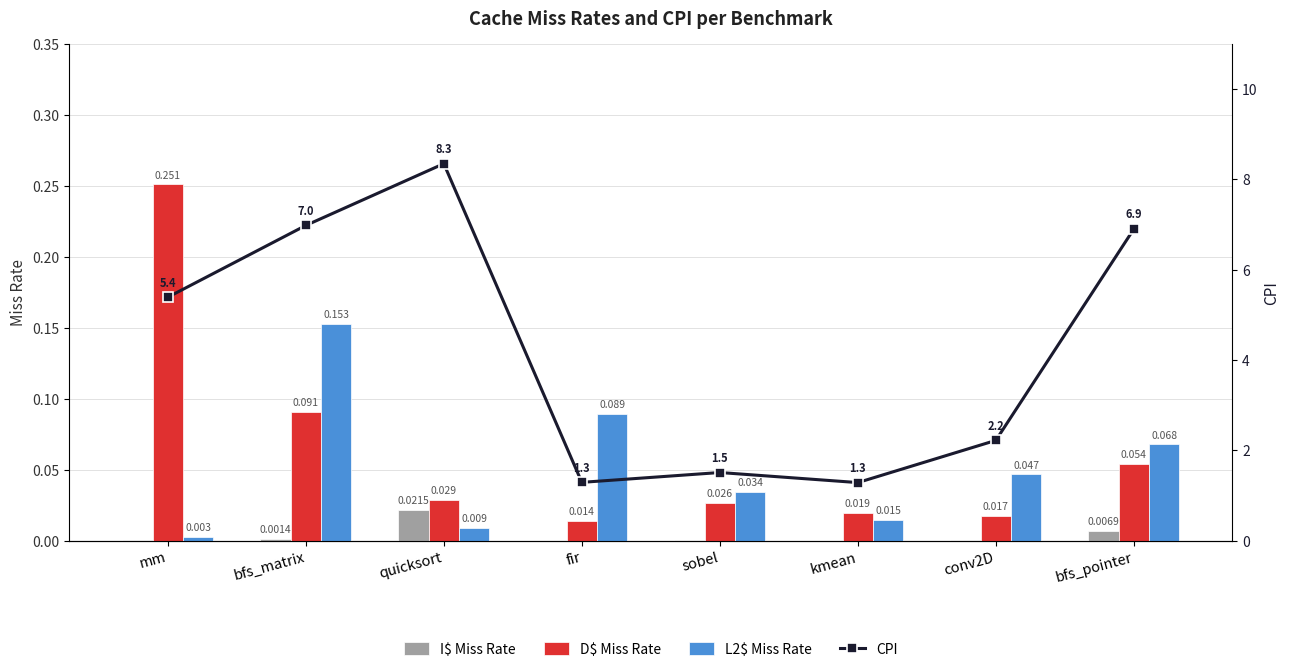

Which category has the highest value across all series?

quicksort